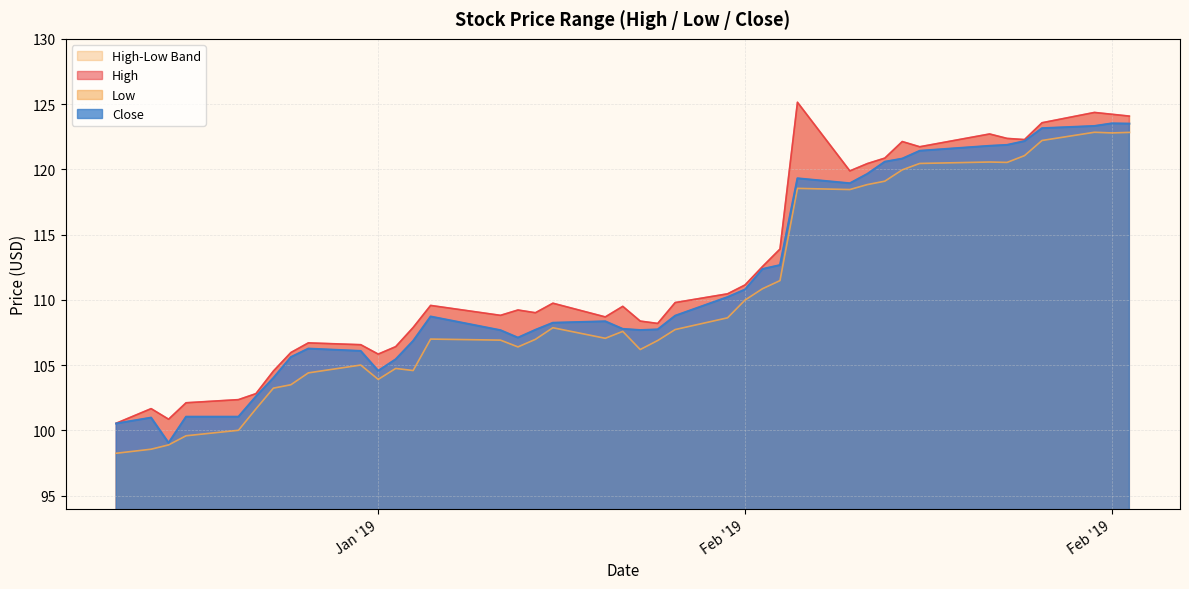

The Low series shows 108.6 at 2019-02-04. True or false?

True